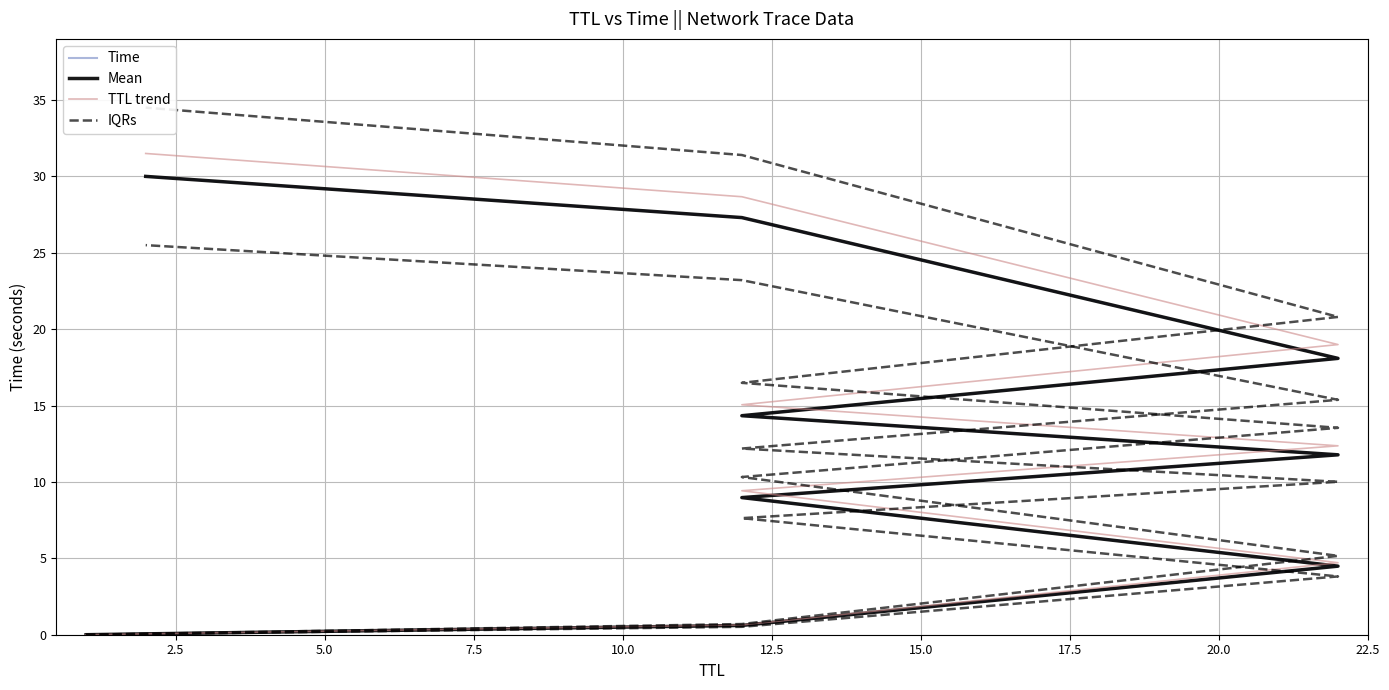

What is the maximum value for IQRs?

34.5